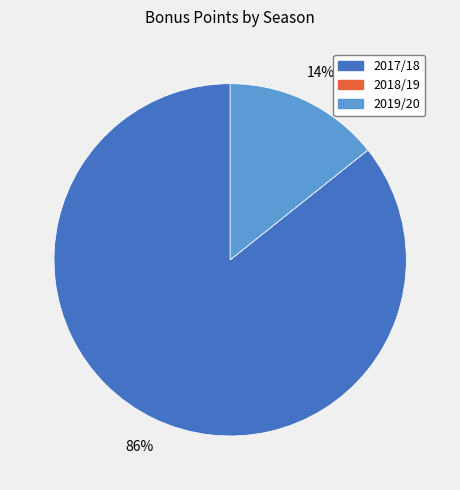

To the nearest percent, what portion does 2019/20 represent?

14%